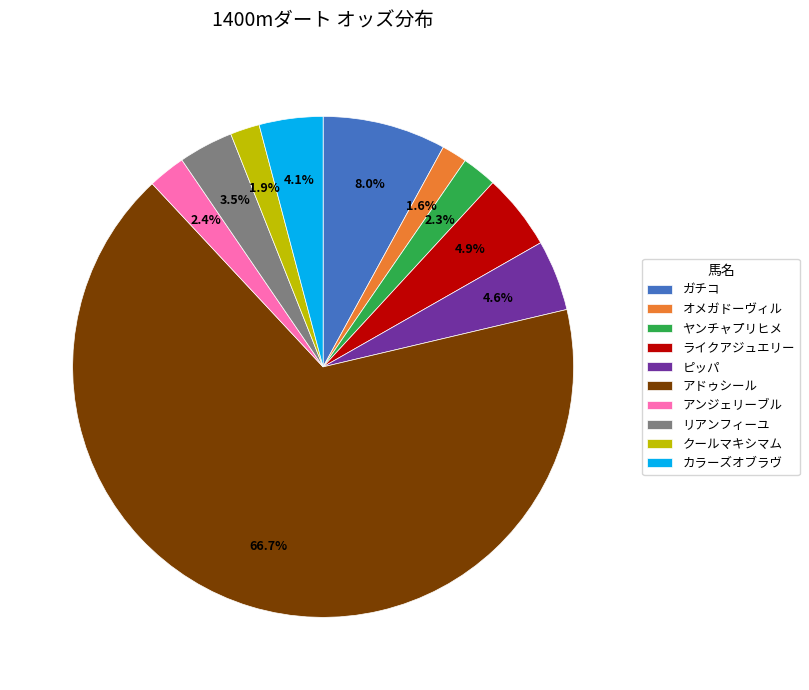

Is there a majority slice in this chart?

Yes